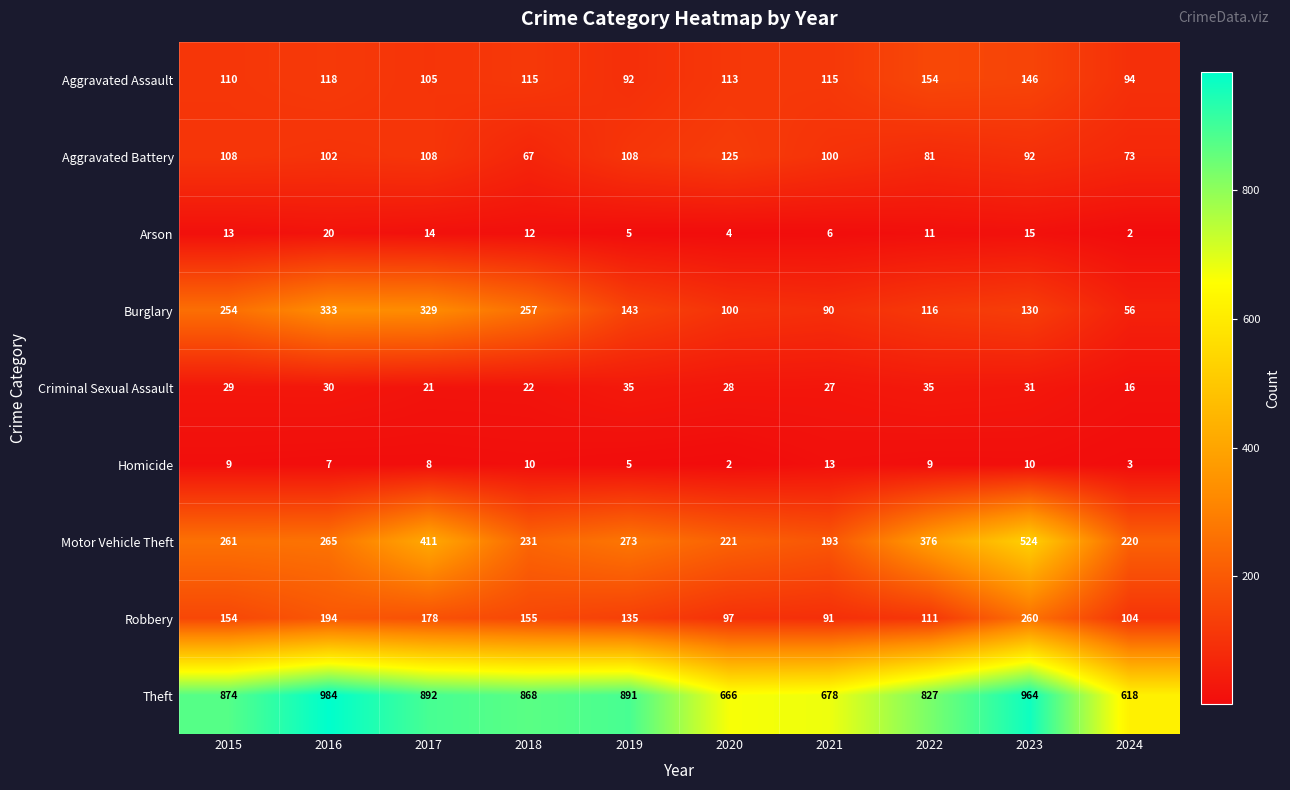

What is the minimum value for Robbery?

91